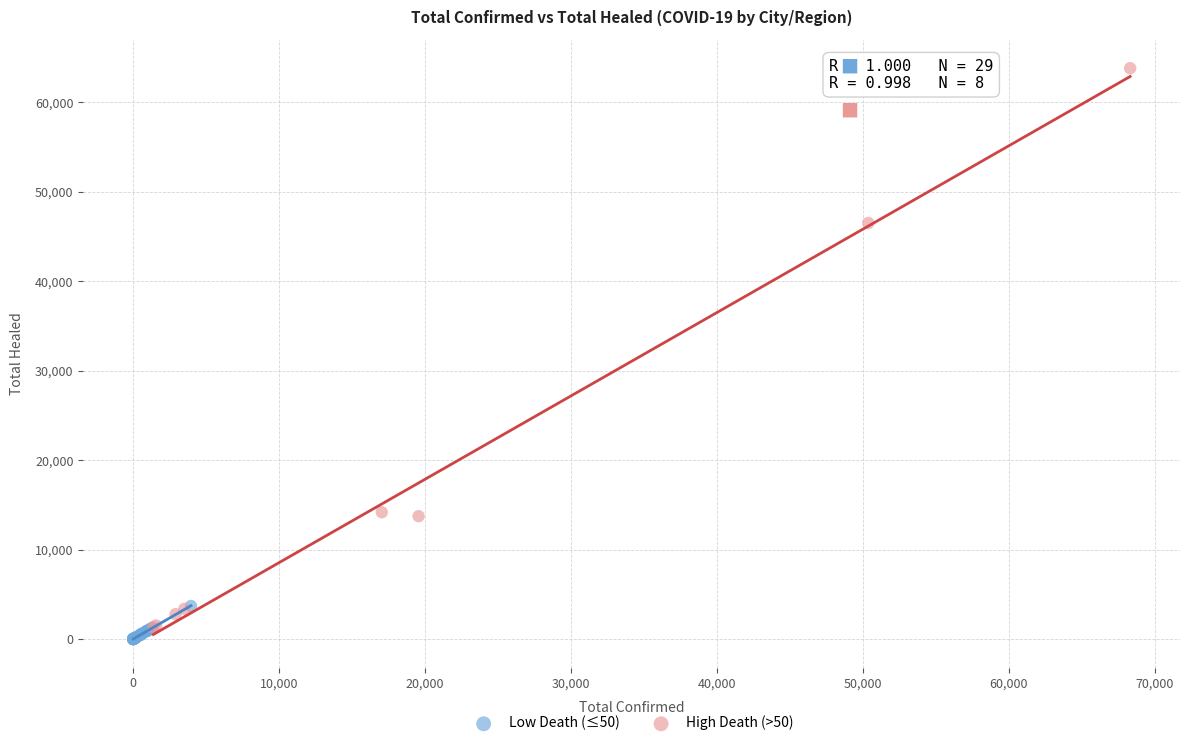

What are all the series names shown in the legend?

Low Death (≤50), High Death (>50)